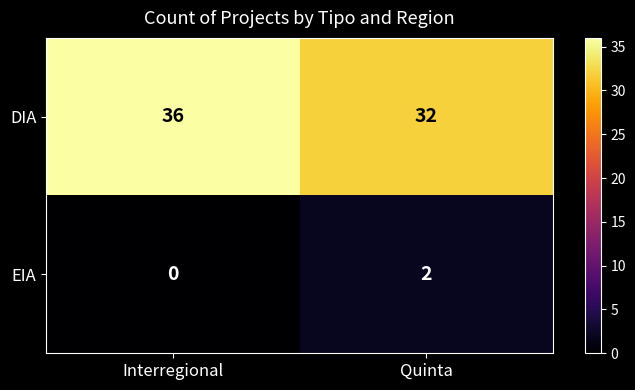

List the series in order of their peak value, lowest first.

EIA, DIA